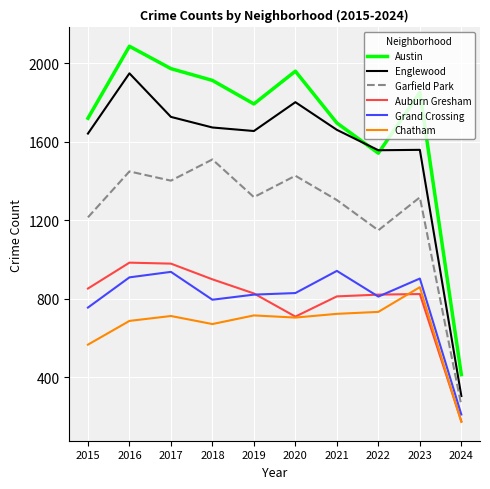

At 2018, list the series in order from smallest to largest.

Chatham, Grand Crossing, Auburn Gresham, Garfield Park, Englewood, Austin